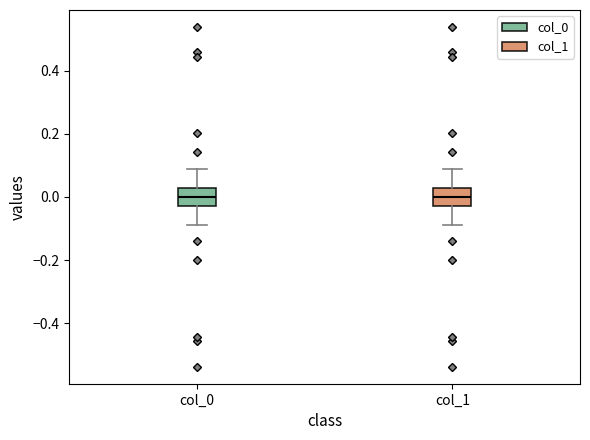

Where does the upper whisker of the box for col_1 end on the y-axis? The values are not printed on the chart, so give them approximately, as read against the axis.

0.08